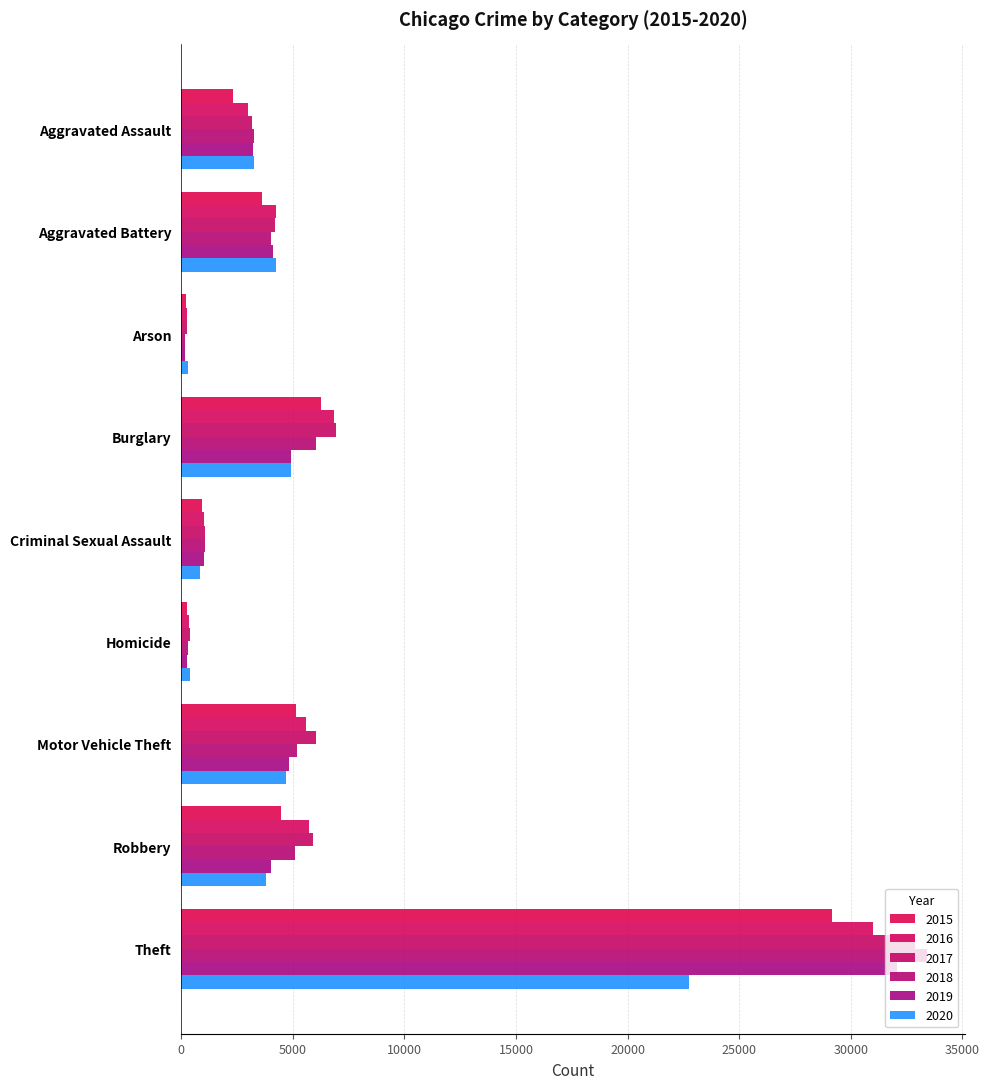

What are all the series names shown in the legend?

2015, 2016, 2017, 2018, 2019, 2020